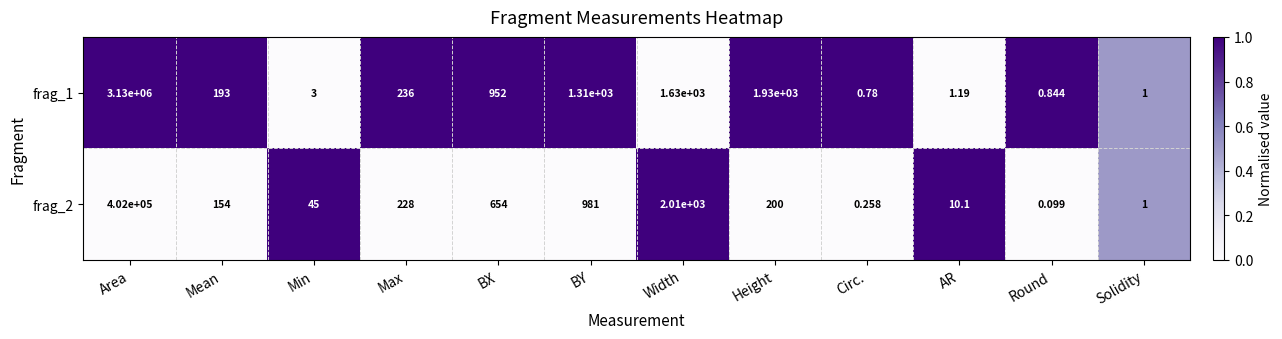

At which category does the chart reach its minimum across all series?

Round